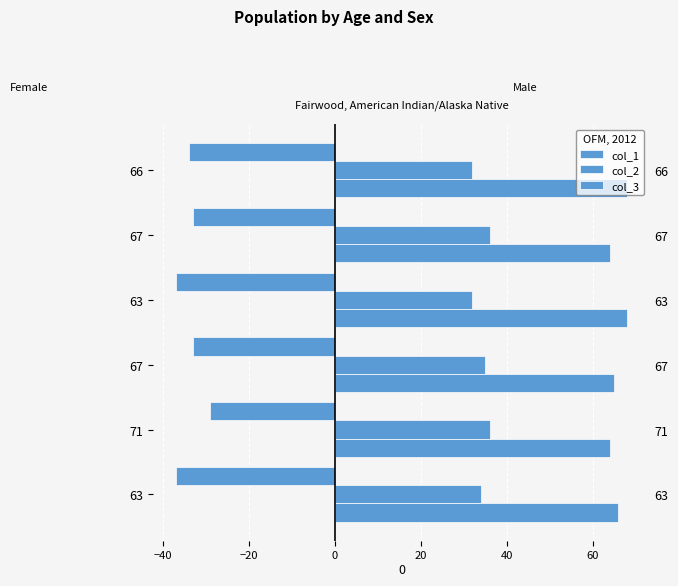

What is the value of the col_3 bar at the 2nd from the left?

64